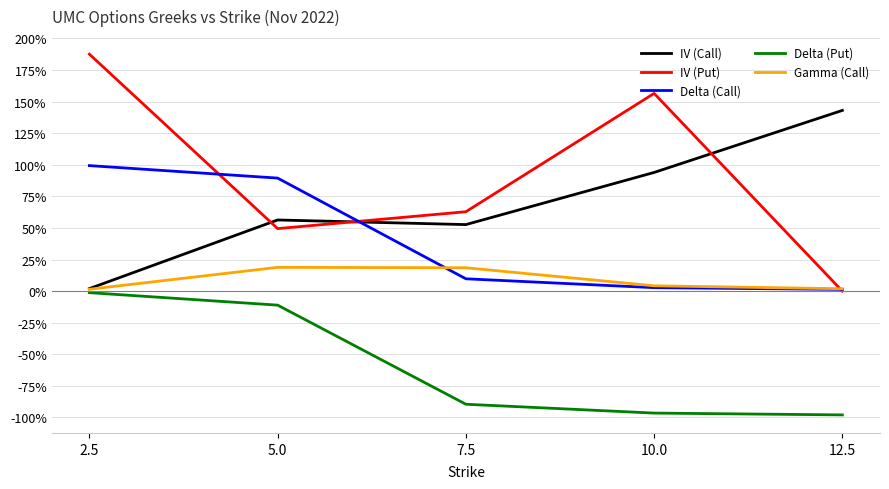

What is the sum of all Delta (Call) values?

2.0